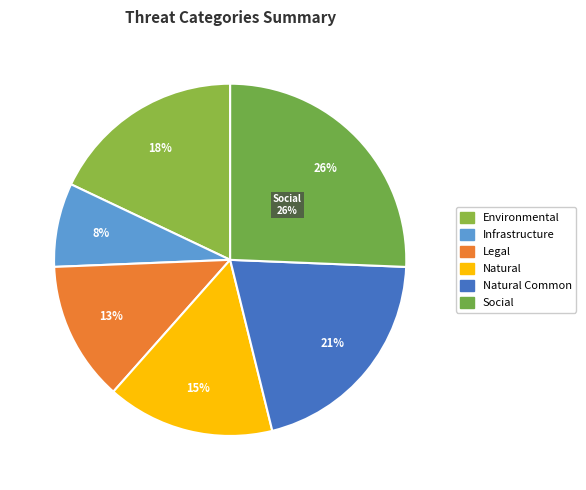

To the nearest percent, what is the difference between the largest and smallest slice percentages?

18%